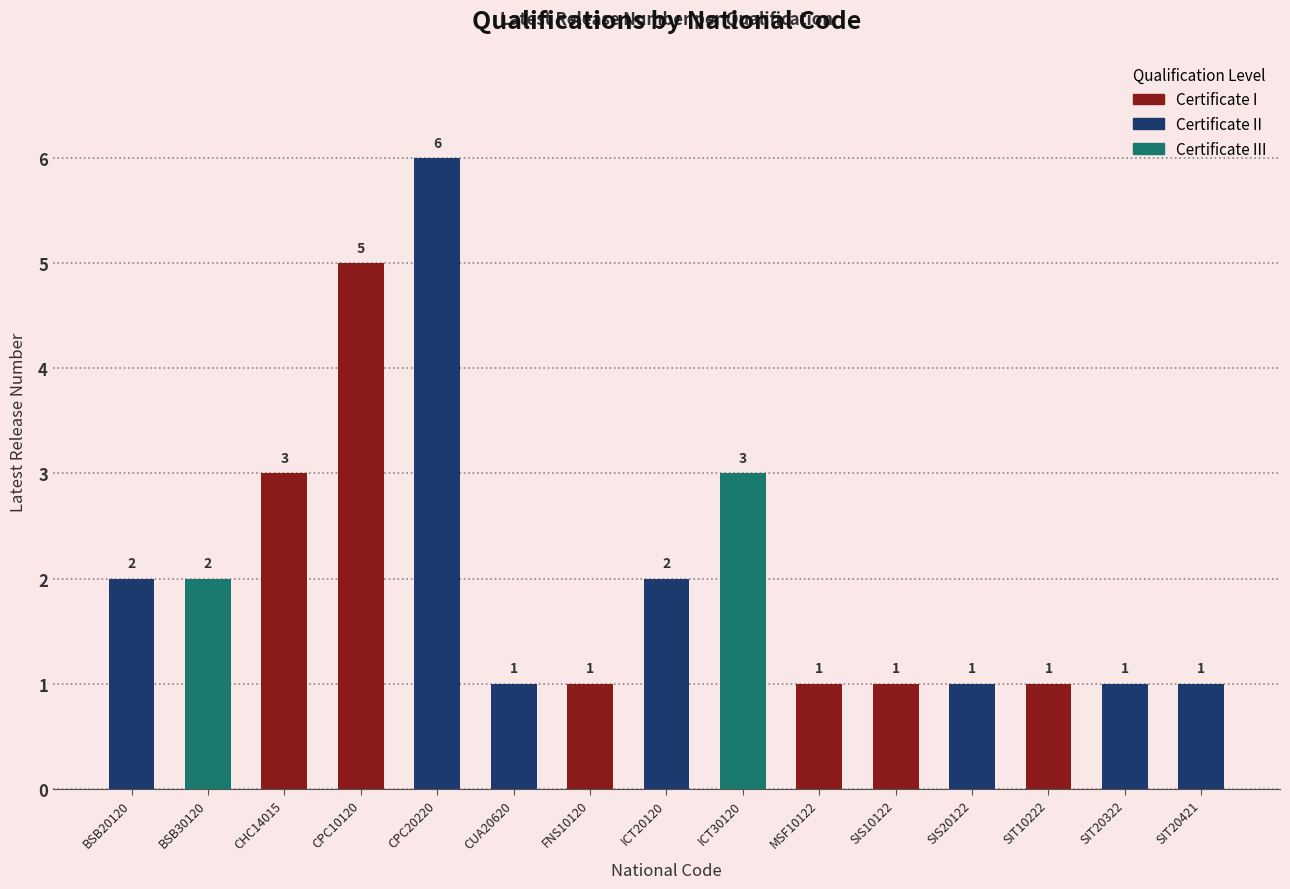

Reading left to right, list all the values displayed in this chart.

2	2	3	5	6	1	1	2	3	1	1	1	1	1	1